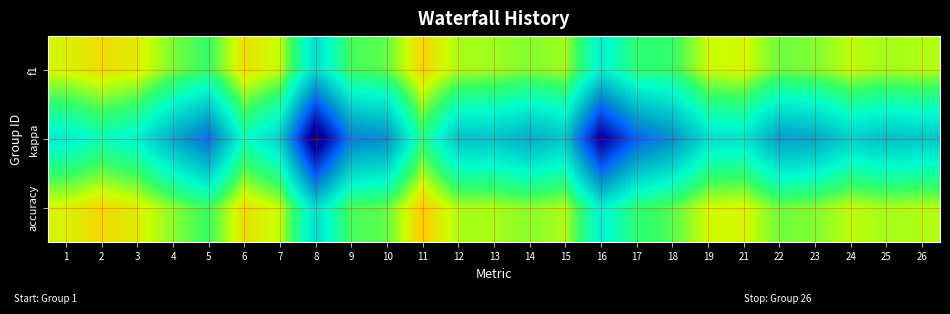

Which series changed the most between 3 and 25?

kappa